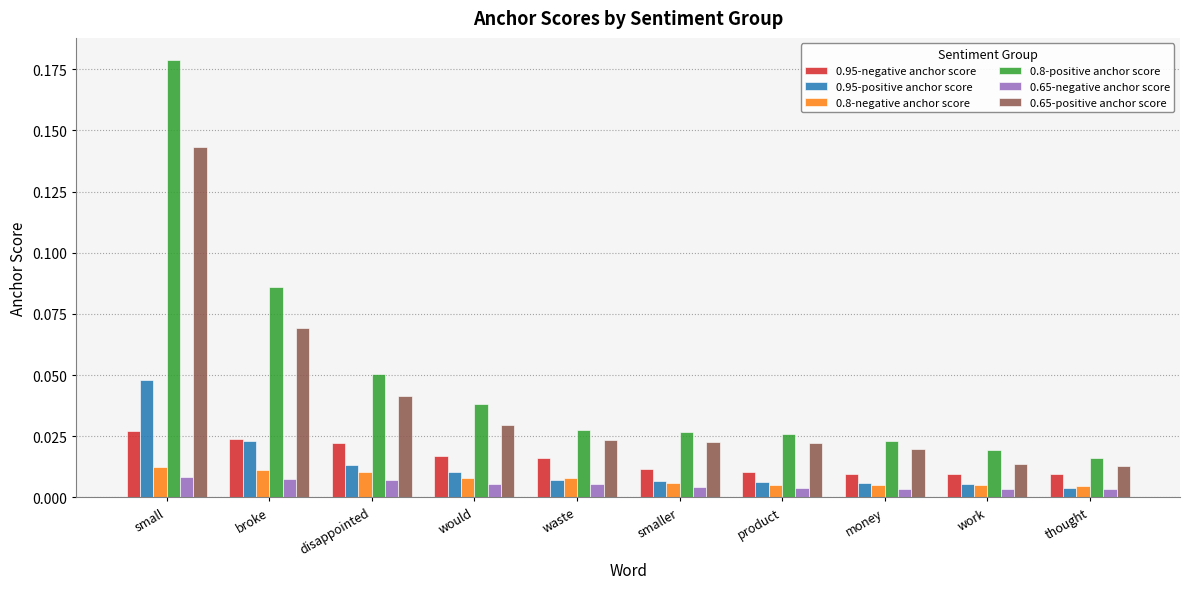

Count the 0.8-negative anchor score values in the range 0 to 1.

10